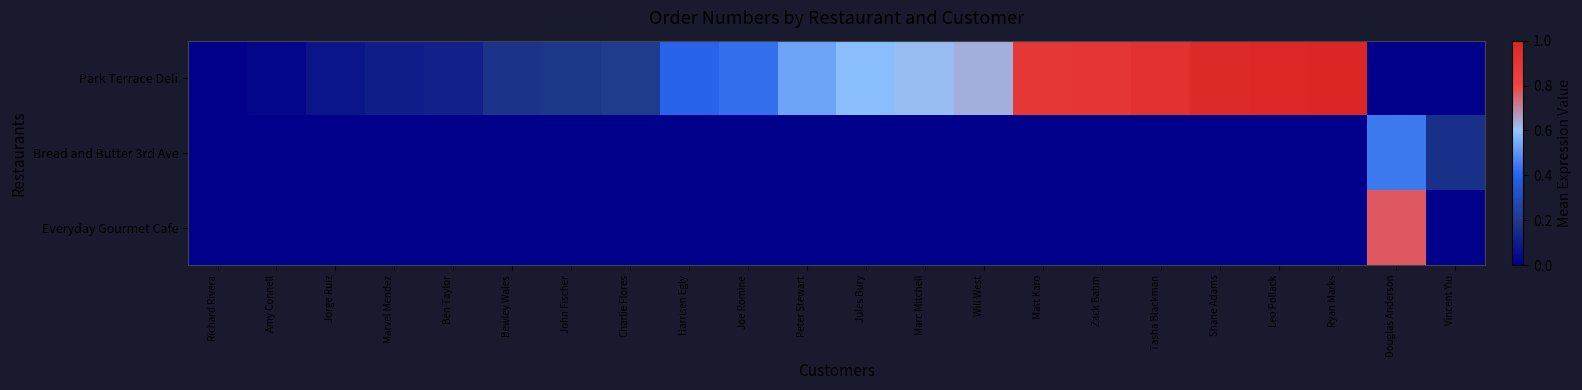

Which category has the lowest value across all series?

Richard Rivera